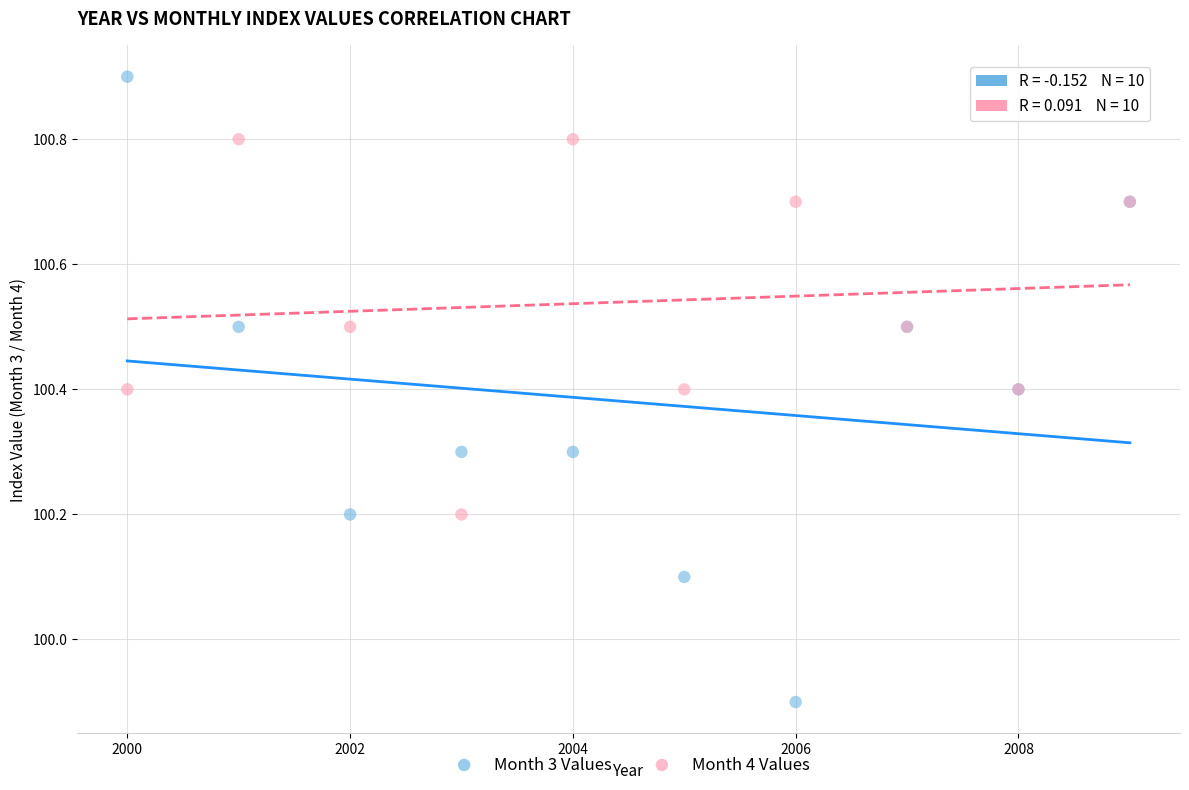

Which series contains the highest Y value?

Month 3 Values